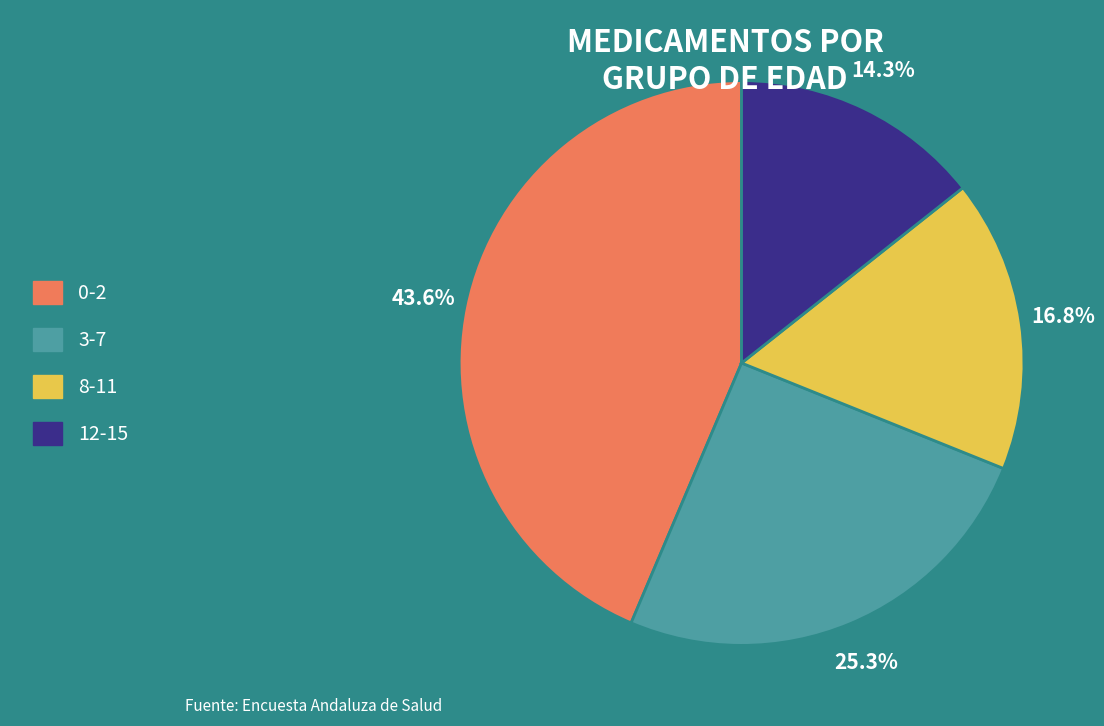

Combined, do 0-2 and 3-7 account for over 50%?

Yes